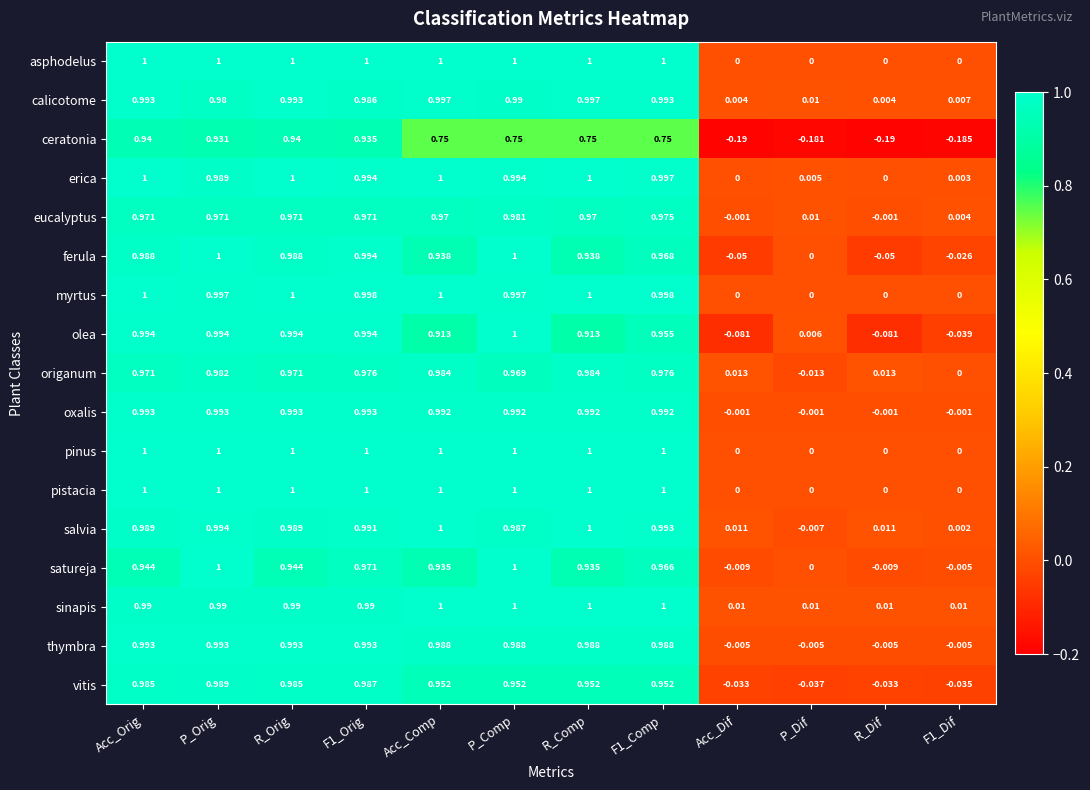

At which label does oxalis first exceed 0?

Acc_Orig